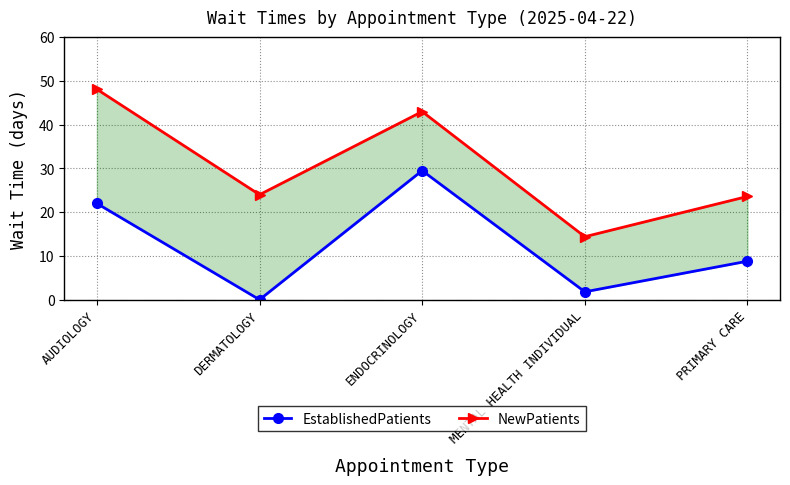

What are all the series names shown in the legend?

EstablishedPatients, NewPatients